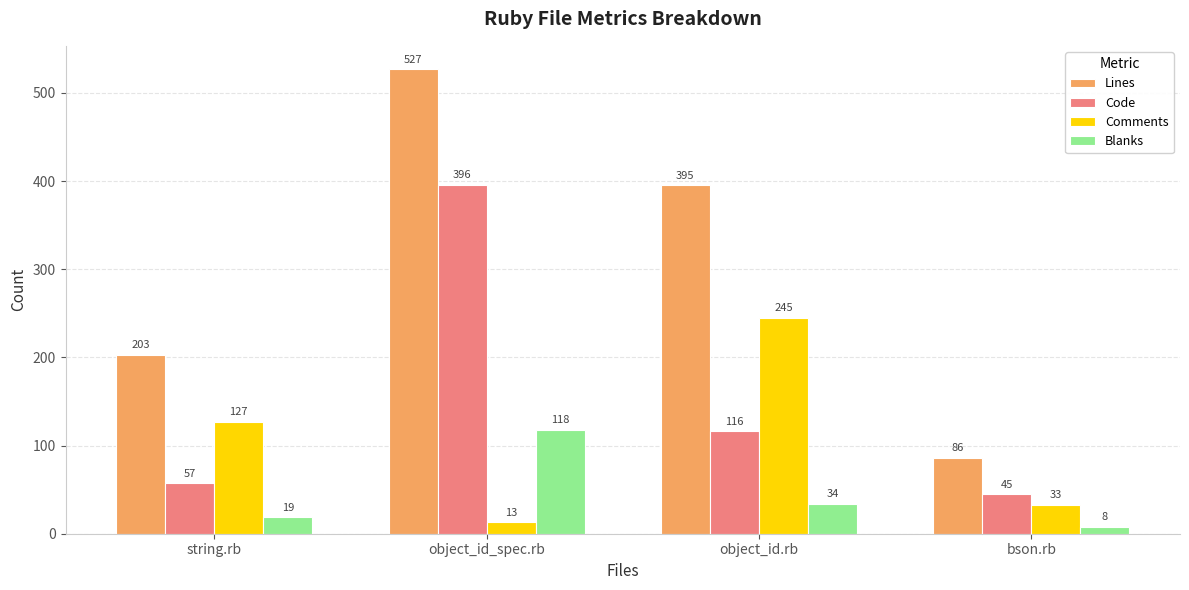

What are all the series names shown in the legend?

Lines, Code, Comments, Blanks